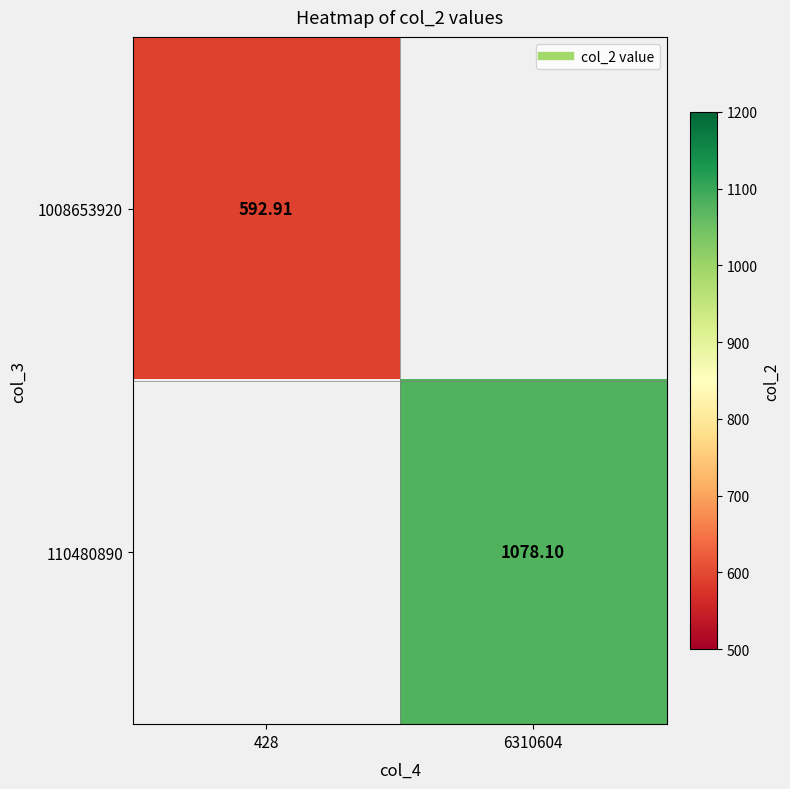

Is the value of 110480890 at 6310604 greater than the value of 1008653920 at 6310604?

No